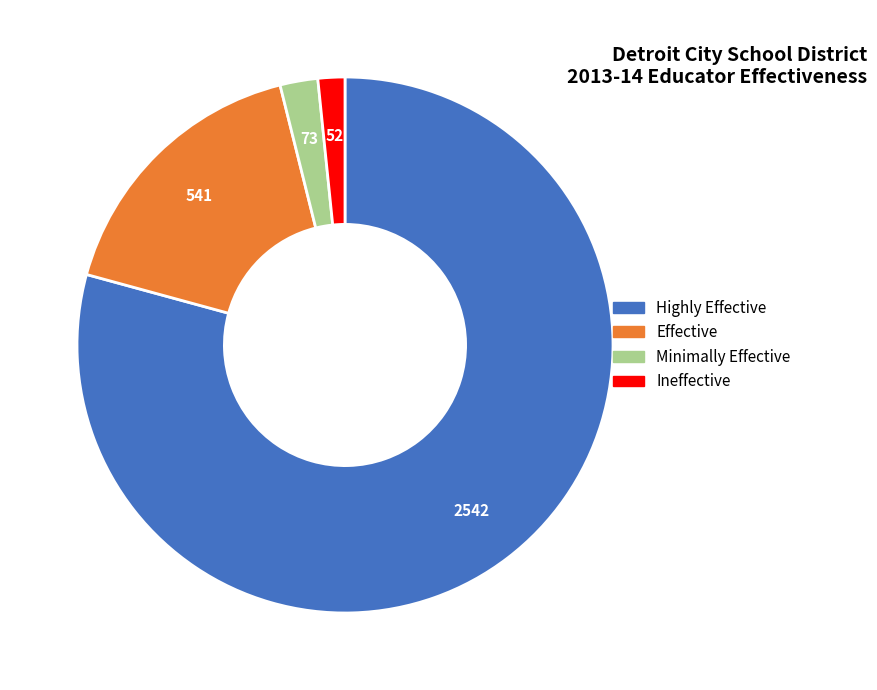

Rank the categories by value from highest to lowest.

Highly Effective, Effective, Minimally Effective, Ineffective